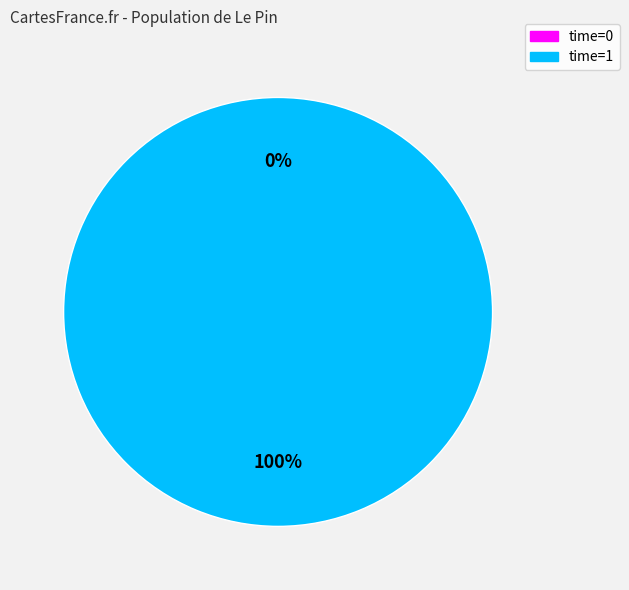

Rank the categories by value from lowest to highest.

0, 1